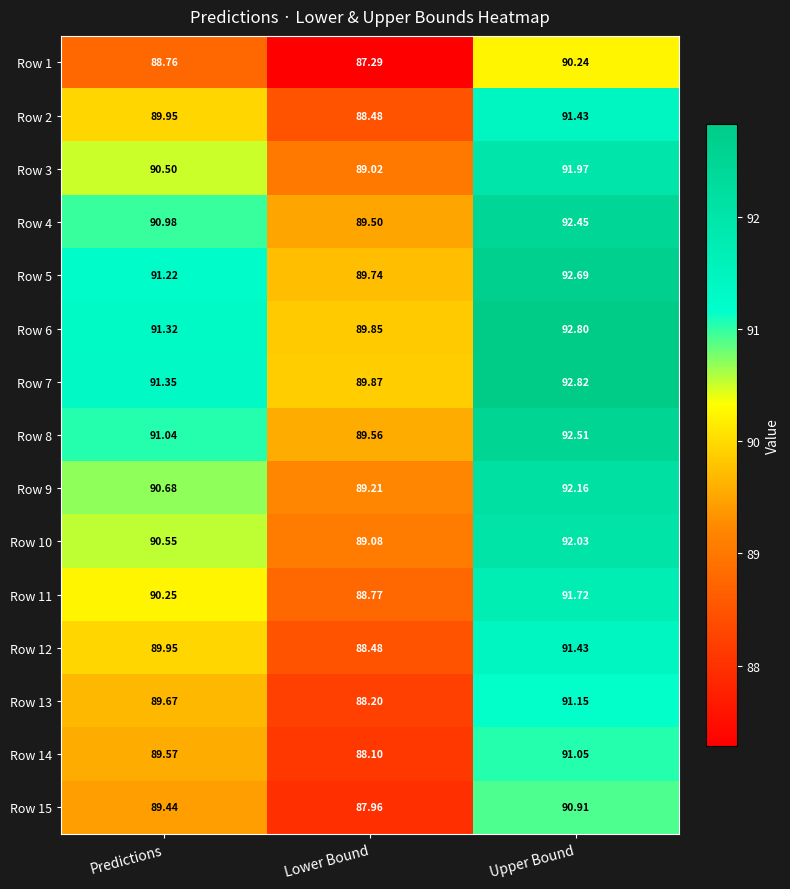

Which category has the lowest value across all series?

Lower Bound